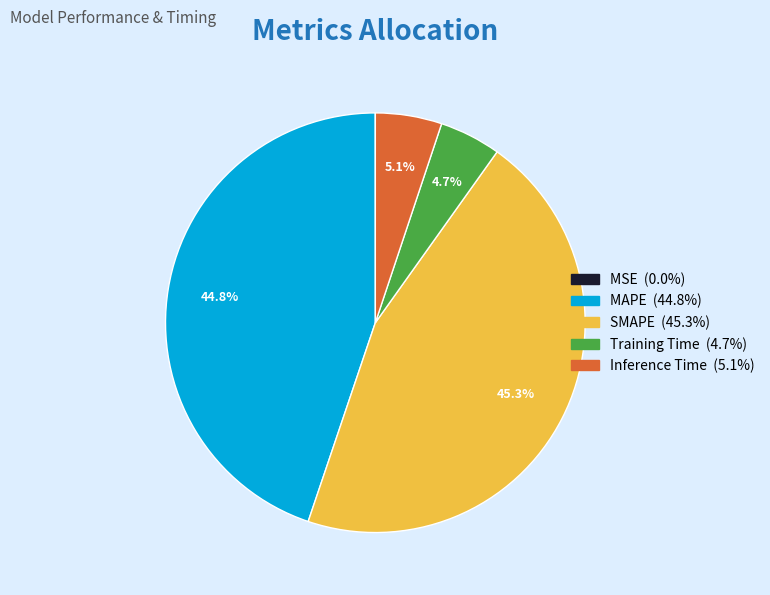

Does Inference Time represent more than half of the total?

No